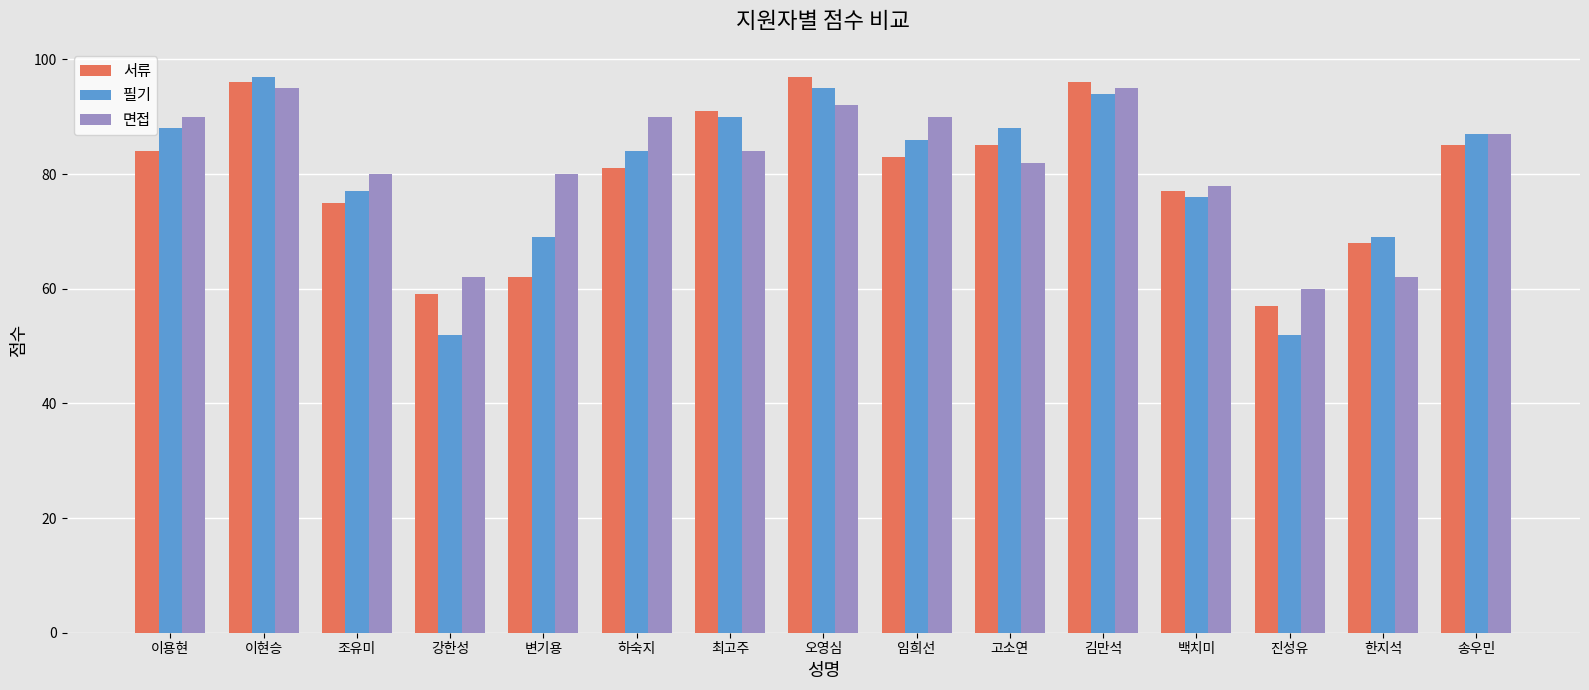

Which category has the lowest value in the 서류 series?

진성유